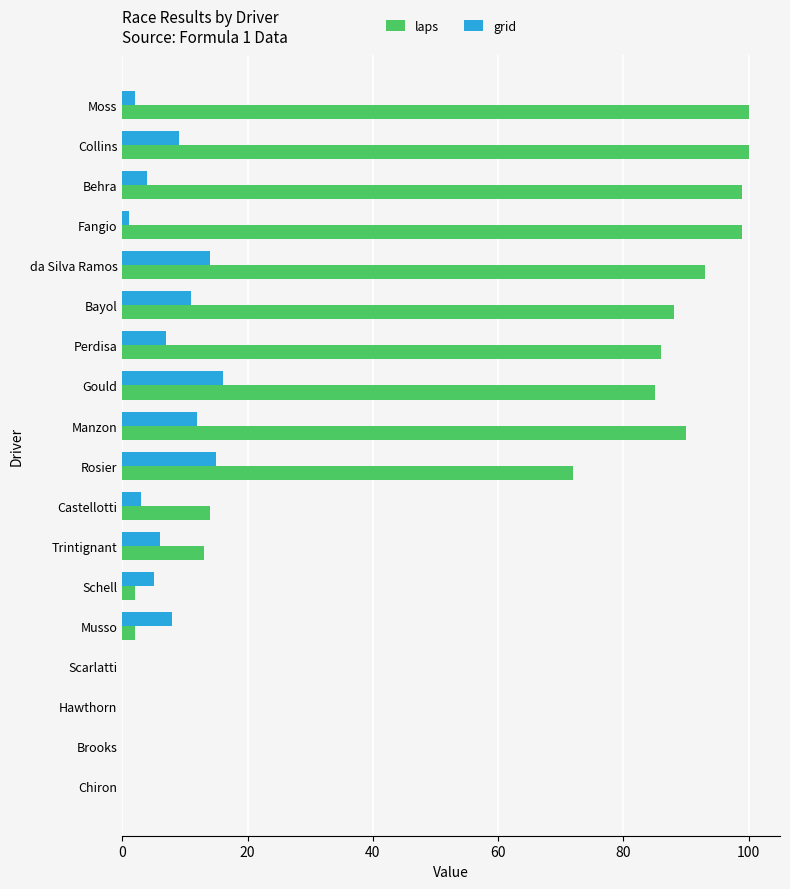

Where is laps nearest to the value 50?

Rosier